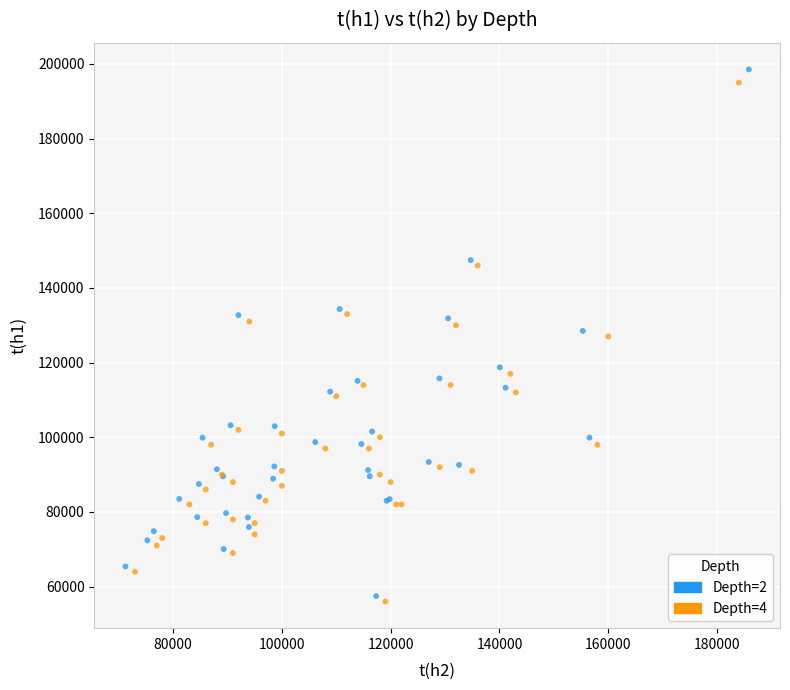

Which series has the widest spread of Y values?

Depth=2